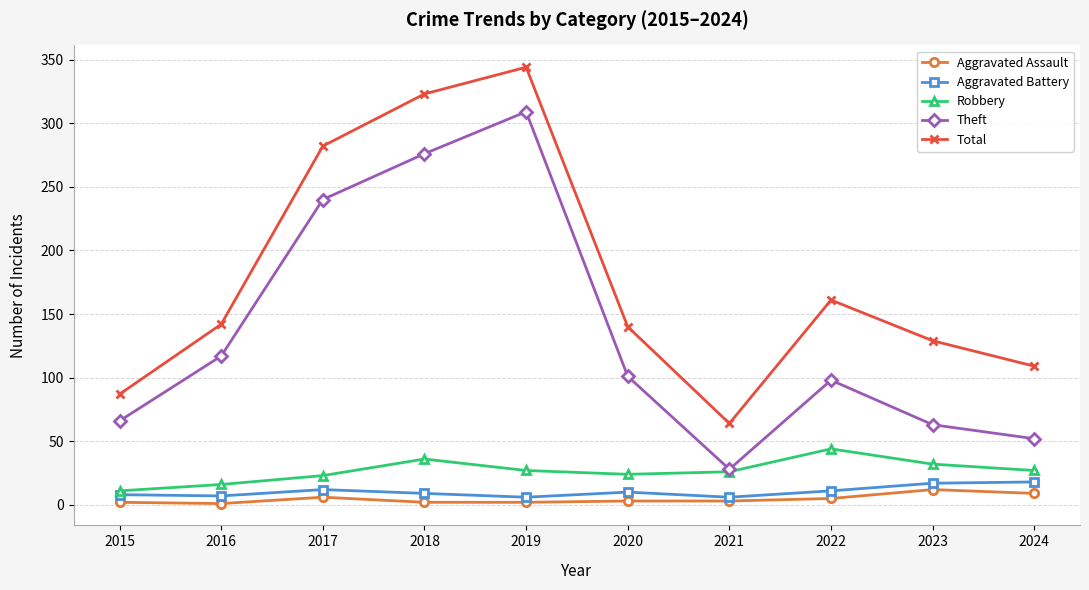

What is the sum of all Total values?

1781